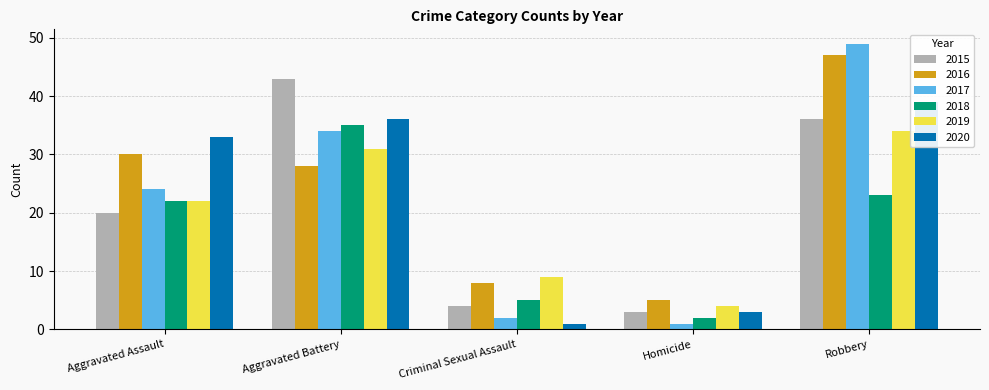

Reading right to left, list all the values displayed in this chart.

2015: 36	3	4	43	20
2016: 47	5	8	28	30
2017: 49	1	2	34	24
2018: 23	2	5	35	22
2019: 34	4	9	31	22
2020: 39	3	1	36	33